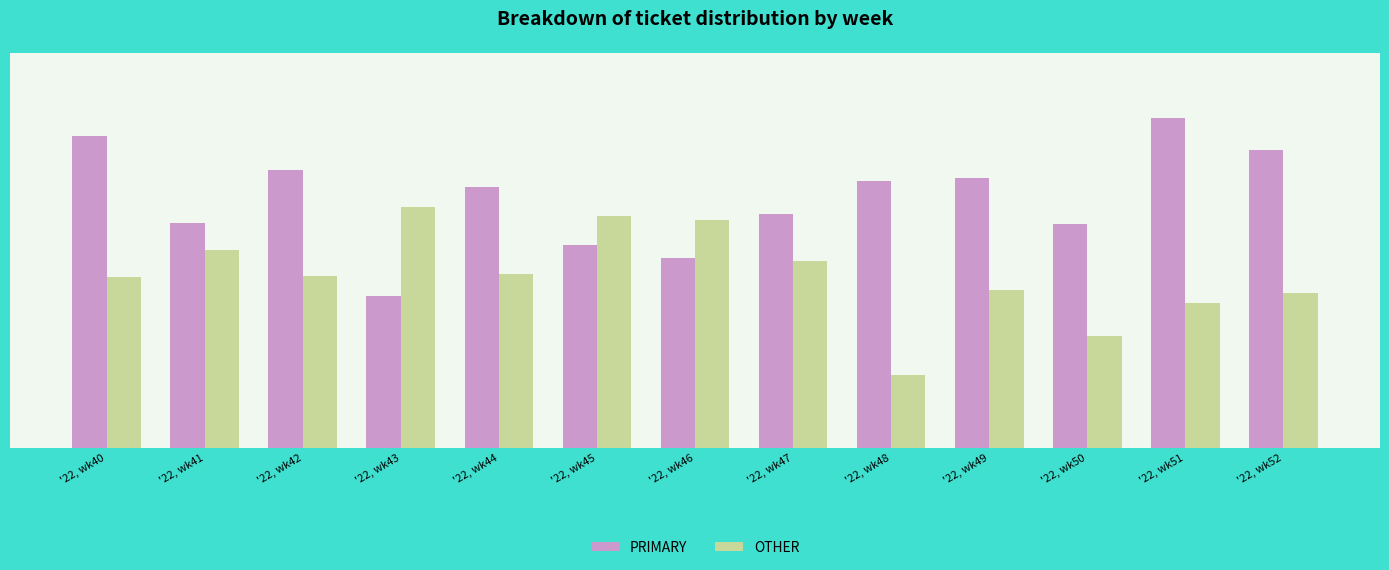

Are the bars grouped side by side (vs. stacked)?

Yes